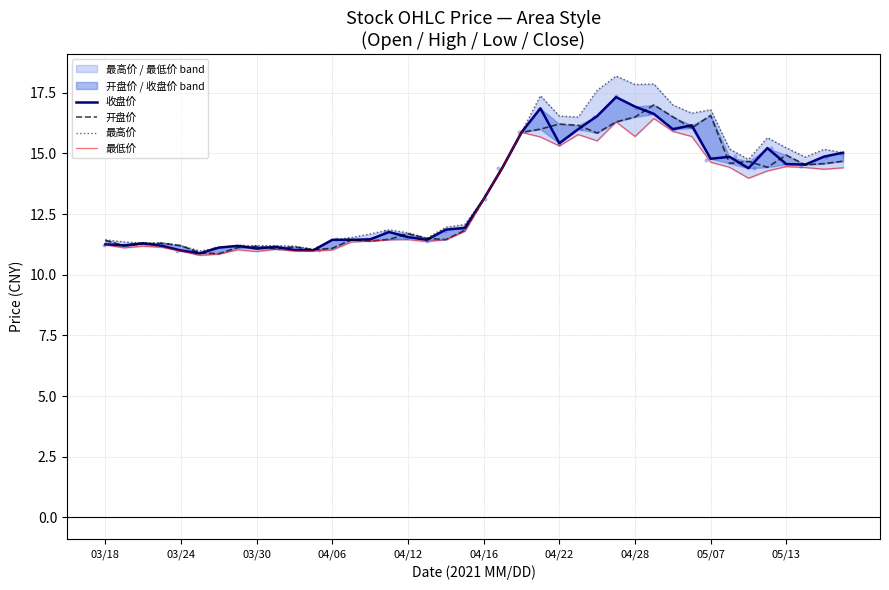

Which series contains the lowest Y value?

最低价